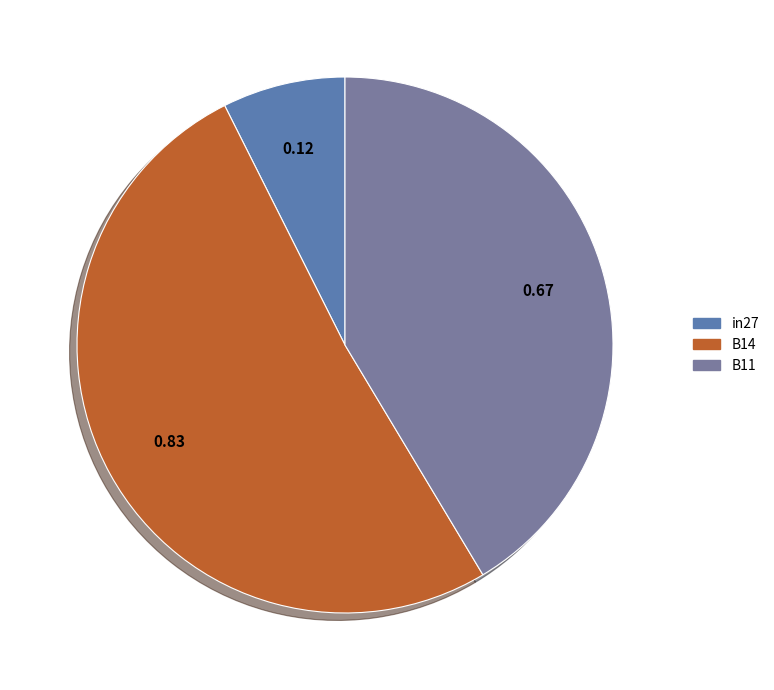

Do in27 and B11 together represent more than half of the pie?

No